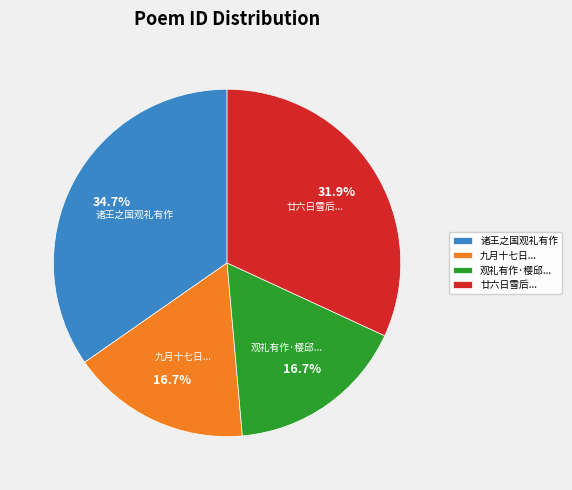

Which category has the biggest portion of the pie?

诸王之国观礼有作